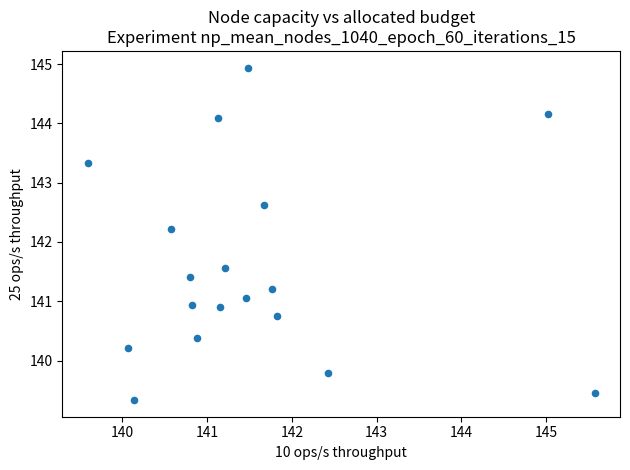

What Y value in the scatter plot is closest to 142?

142.2